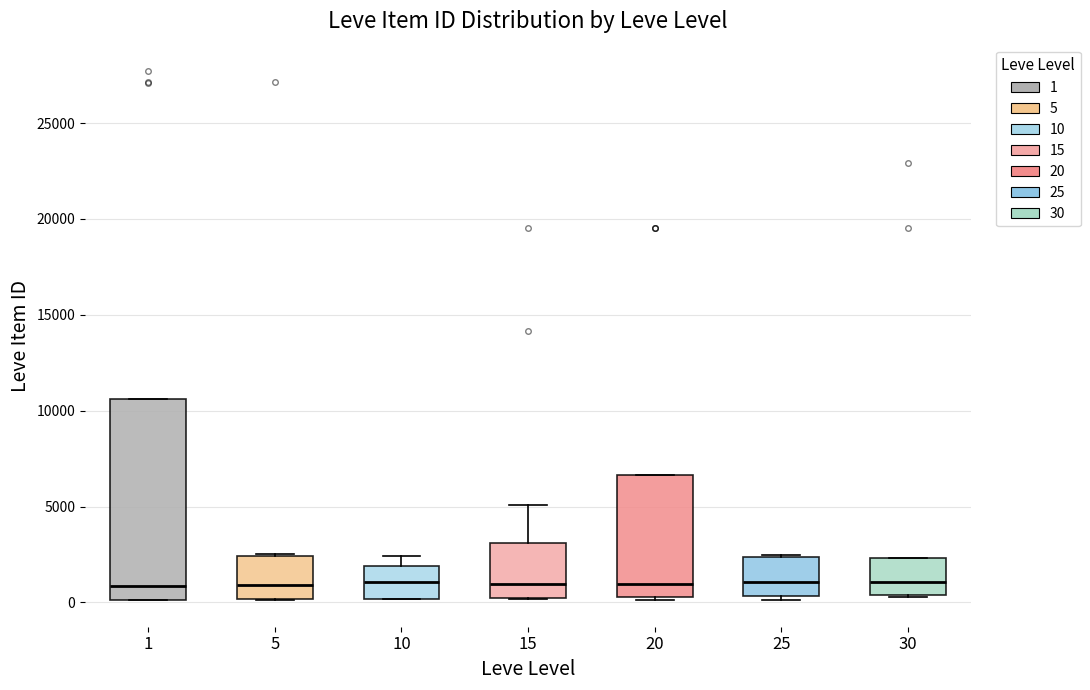

Where is the upper edge of the box at x = 1 on the y-axis? The values are not printed on the chart, so give them approximately, as read against the axis.

10500